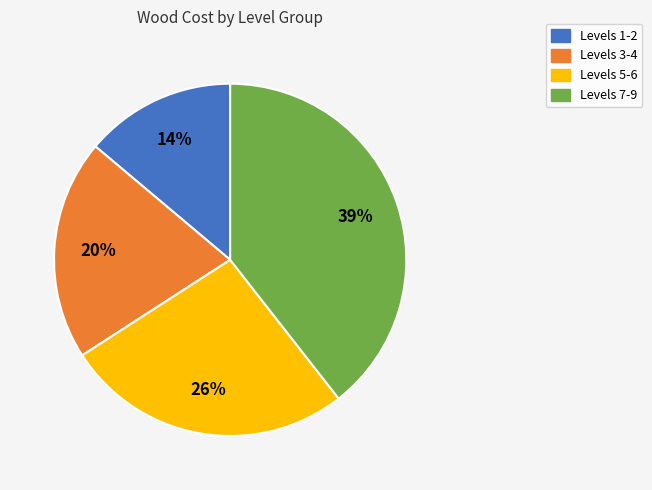

Count the number of slices in the pie.

4